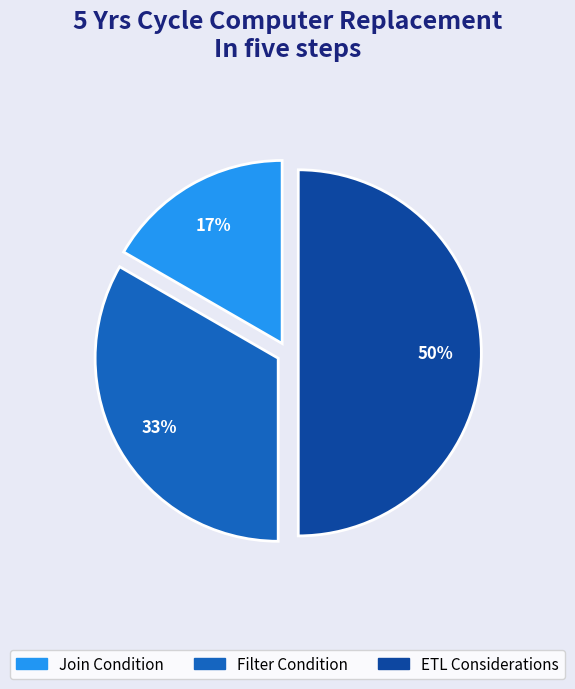

To the nearest percent, what portion does Filter Condition represent?

33%